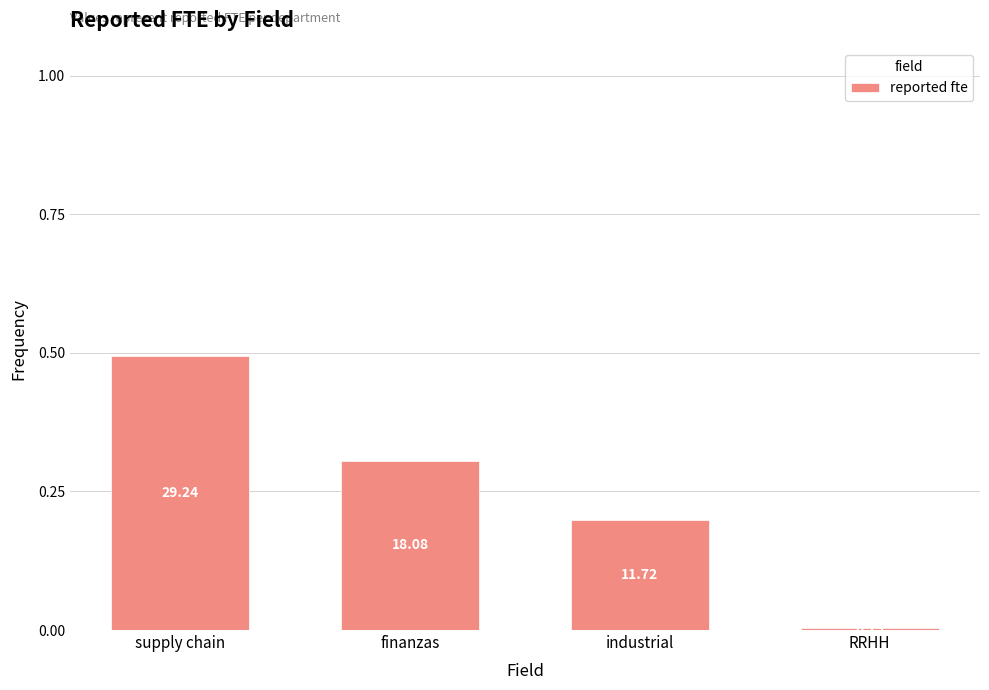

How many bars are there in total?

4